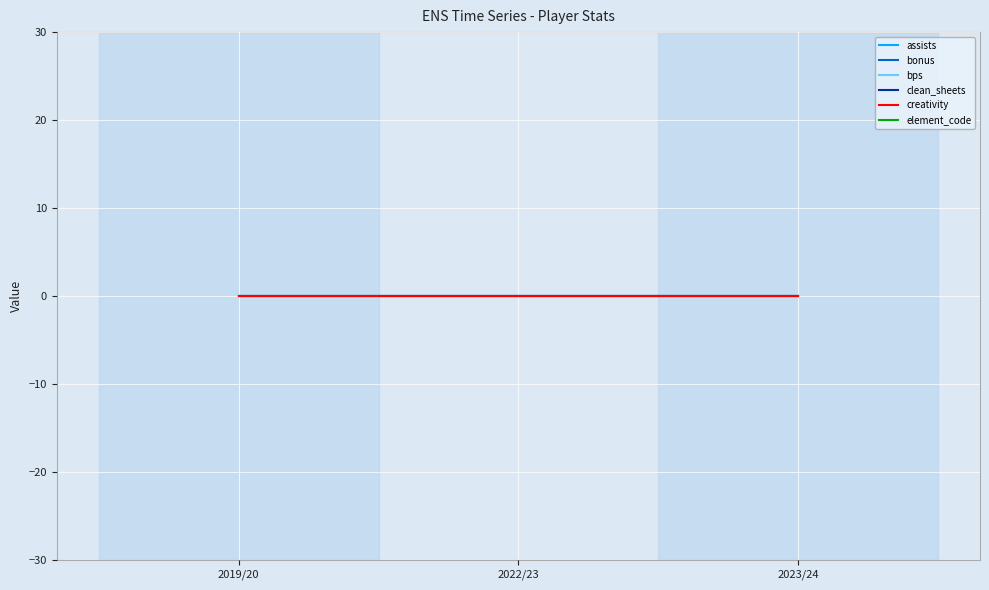

How many lines are shown in the chart?

6